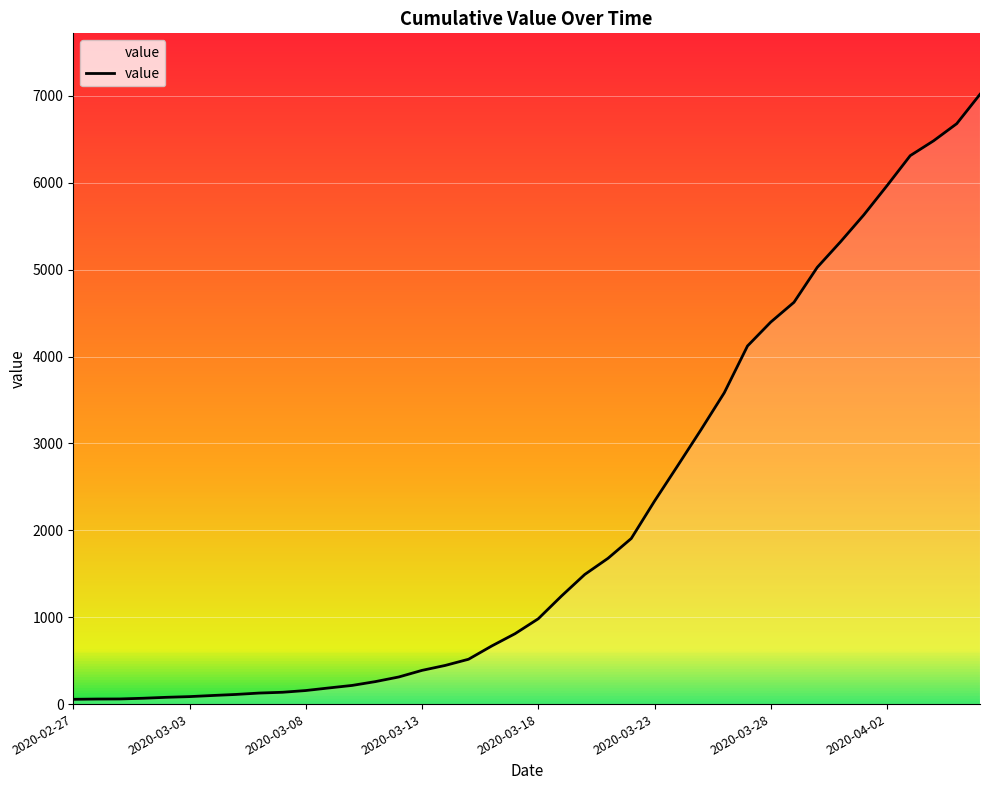

Does the chart have visible grid lines?

Yes